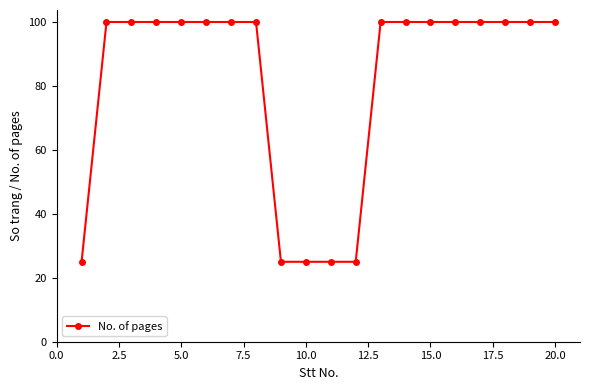

What is the average value?

81